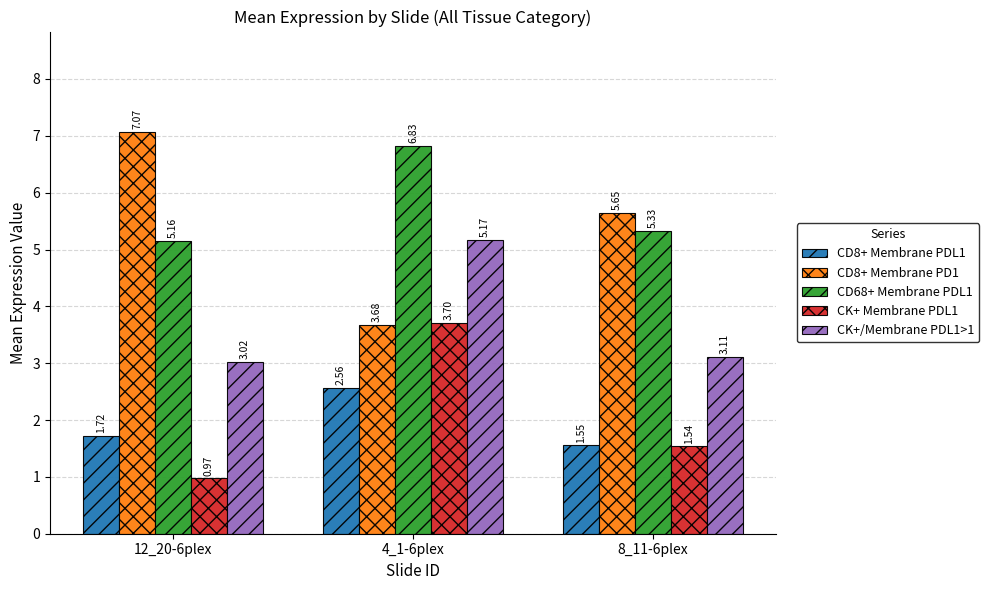

How many series are shown in this chart?

5